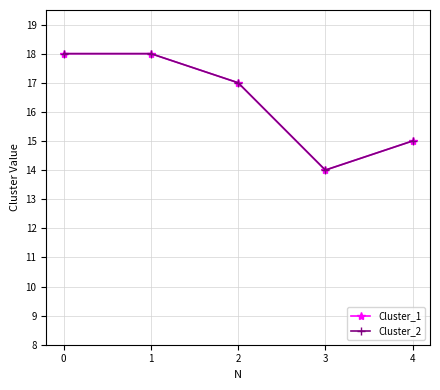

Which series has the largest total across all categories?

Cluster_1